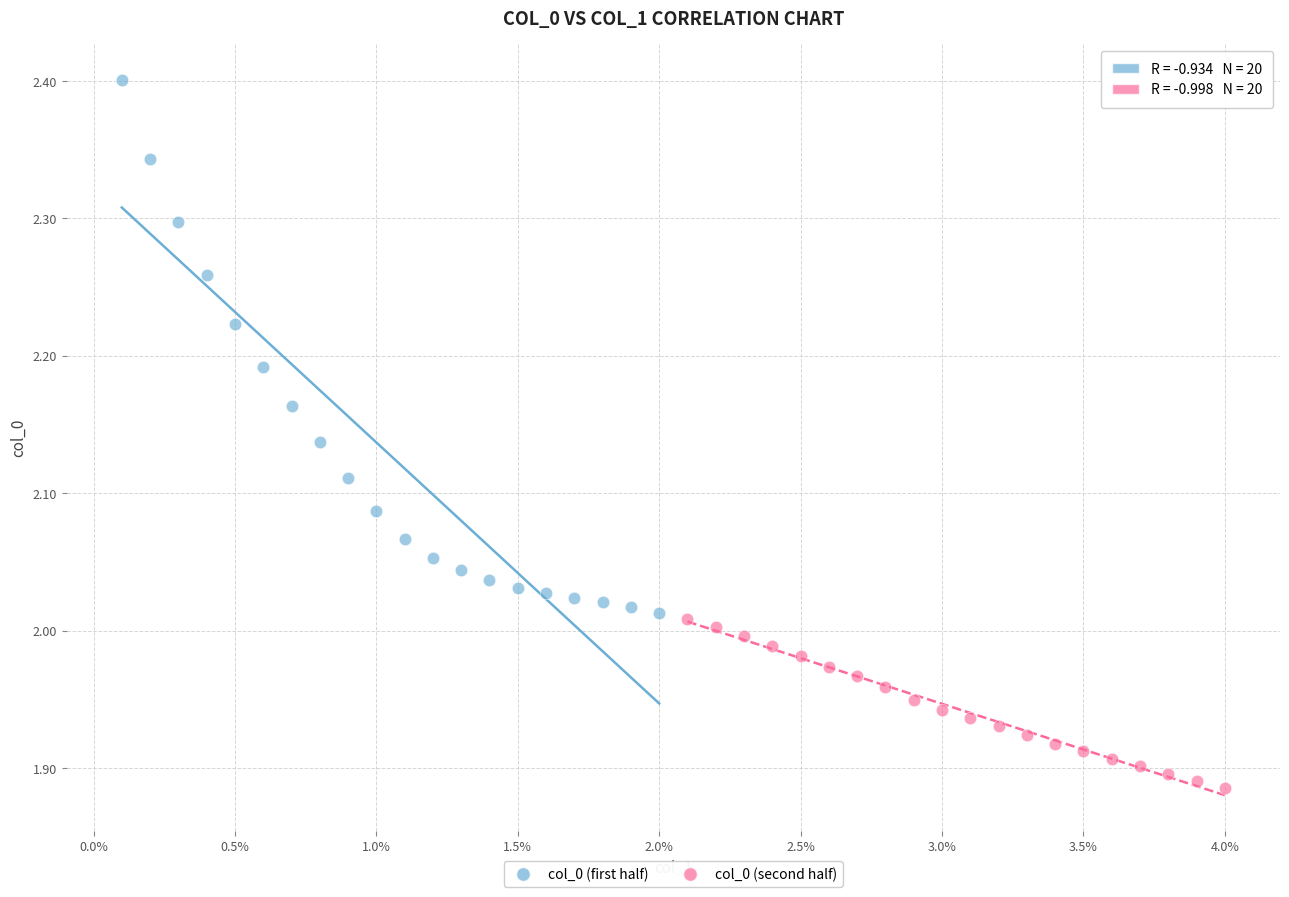

What are all the series names shown in the legend?

col_0 (first half), col_0 (second half)